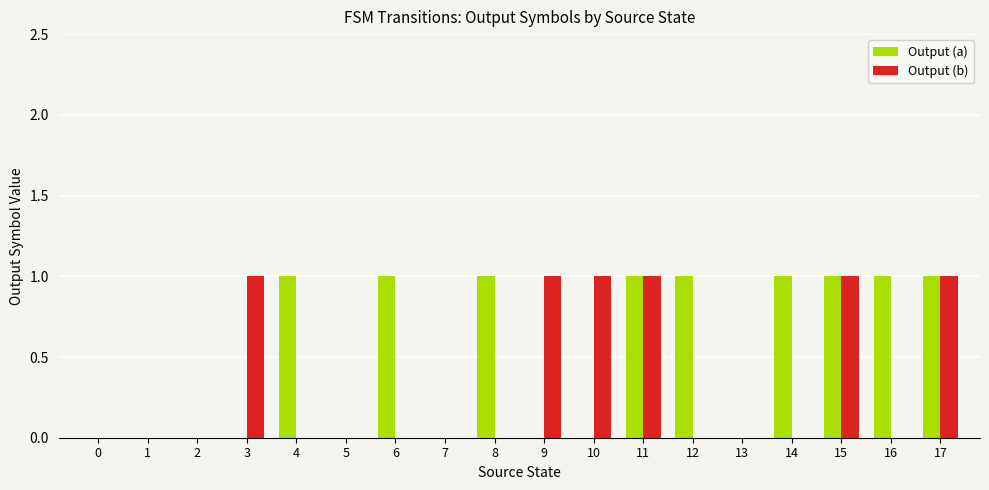

Which series has the largest total across all categories?

Output (a)